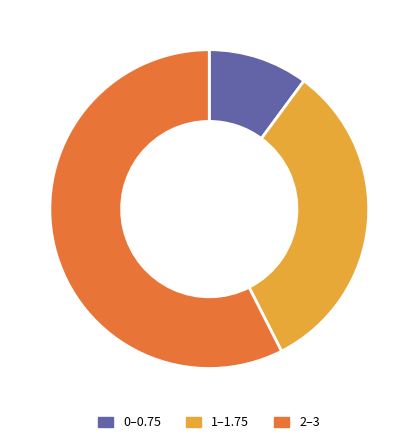

Does 0–0.75 represent more than half of the total?

No